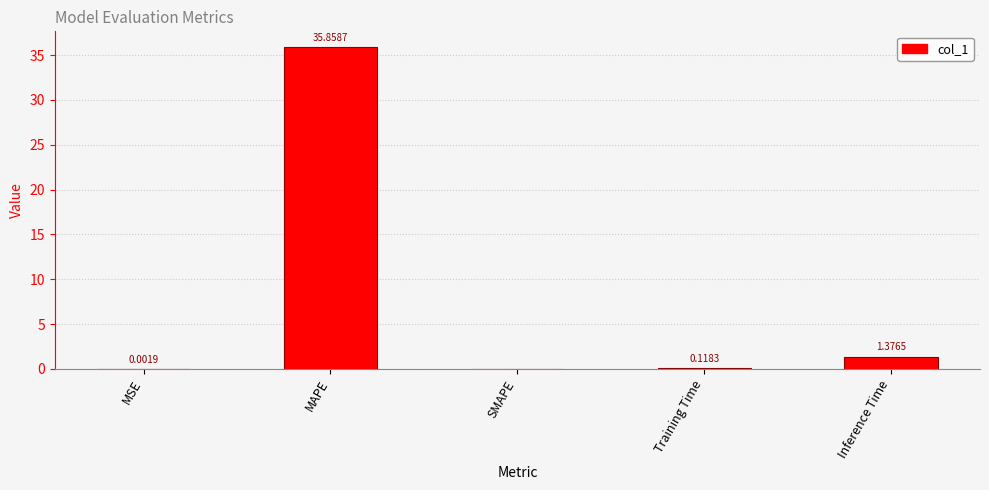

How many data points does each series have?

5